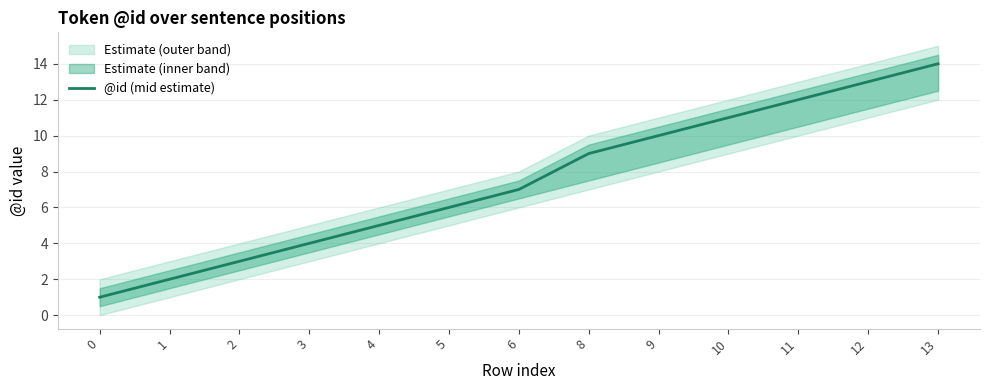

How many values exceed 7?

6